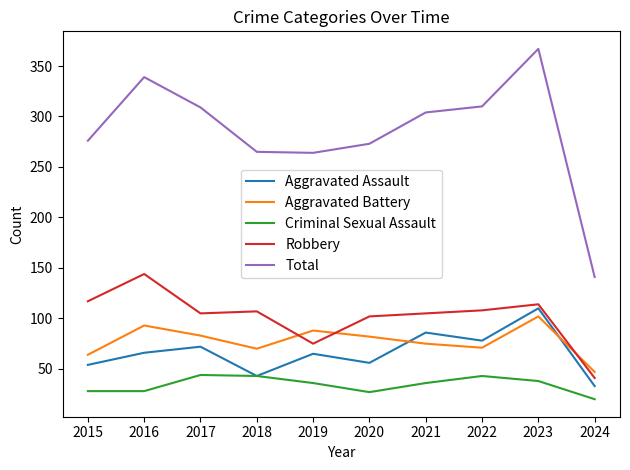

What is the smallest value displayed?

20